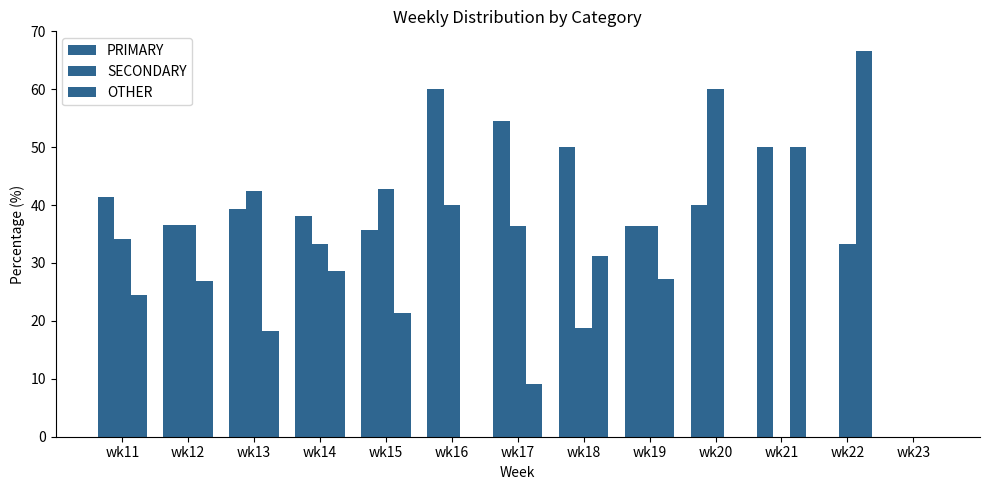

How many groups of bars are there?

13